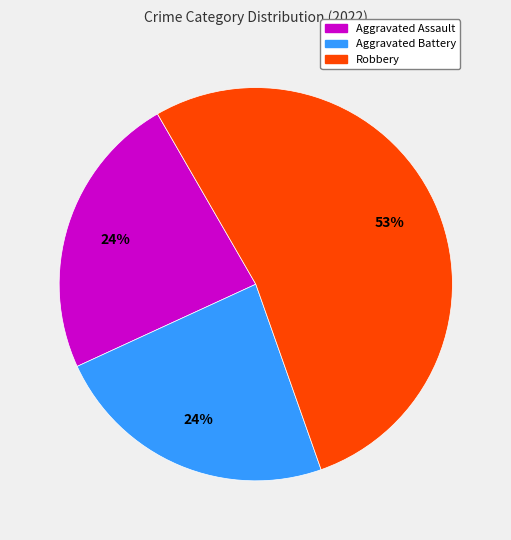

Is there a majority slice in this chart?

Yes